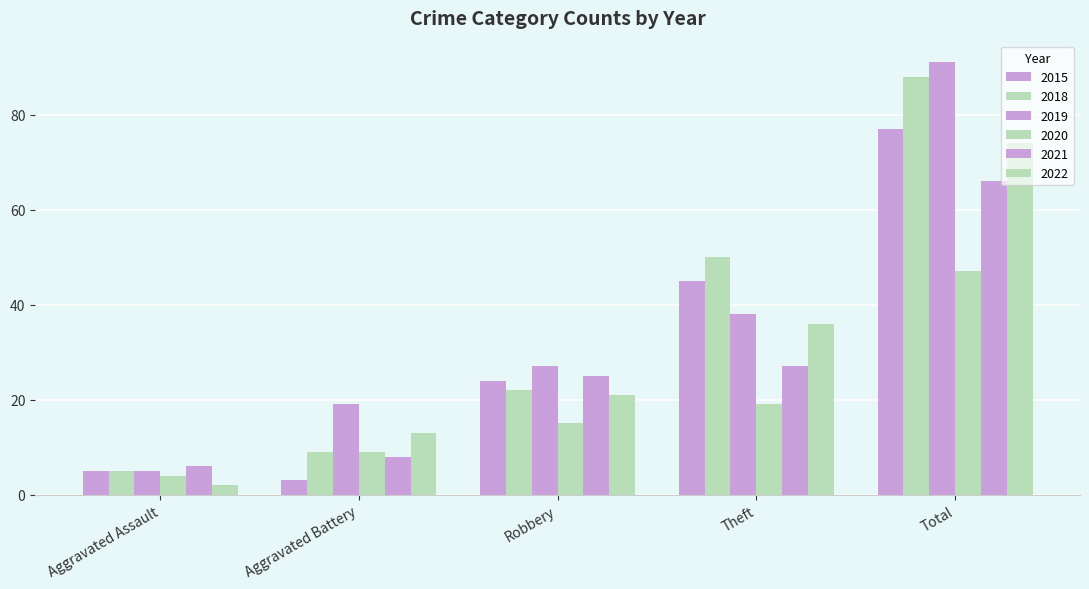

Reading left to right, extract all data points from this chart.

2015: Aggravated Assault=5	Aggravated Battery=3	Robbery=24	Theft=45	Total=77
2018: Aggravated Assault=5	Aggravated Battery=9	Robbery=22	Theft=50	Total=88
2019: Aggravated Assault=5	Aggravated Battery=19	Robbery=27	Theft=38	Total=91
2020: Aggravated Assault=4	Aggravated Battery=9	Robbery=15	Theft=19	Total=47
2021: Aggravated Assault=6	Aggravated Battery=8	Robbery=25	Theft=27	Total=66
2022: Aggravated Assault=2	Aggravated Battery=13	Robbery=21	Theft=36	Total=74